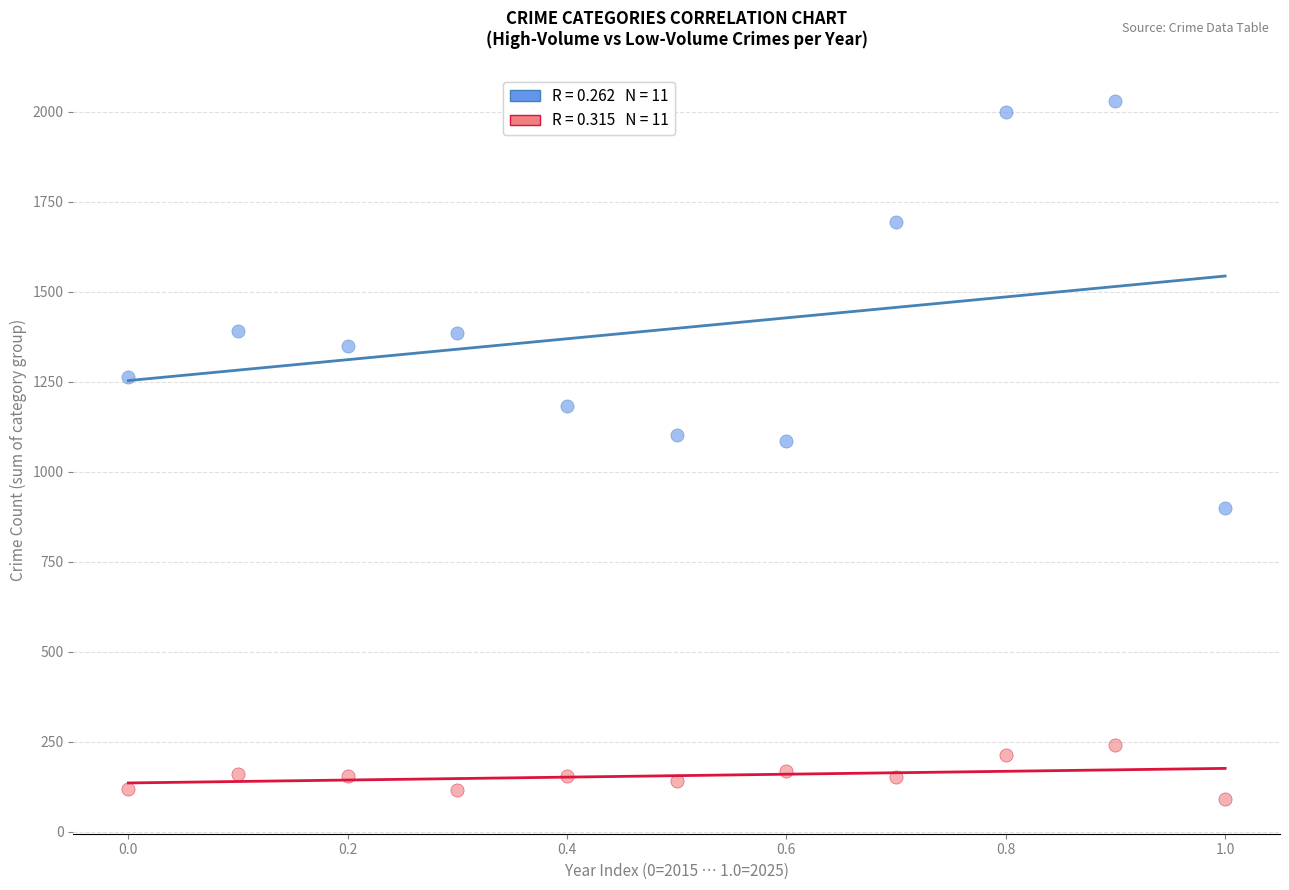

Across all data points, what is the range of Y values (max minus min)?

1938